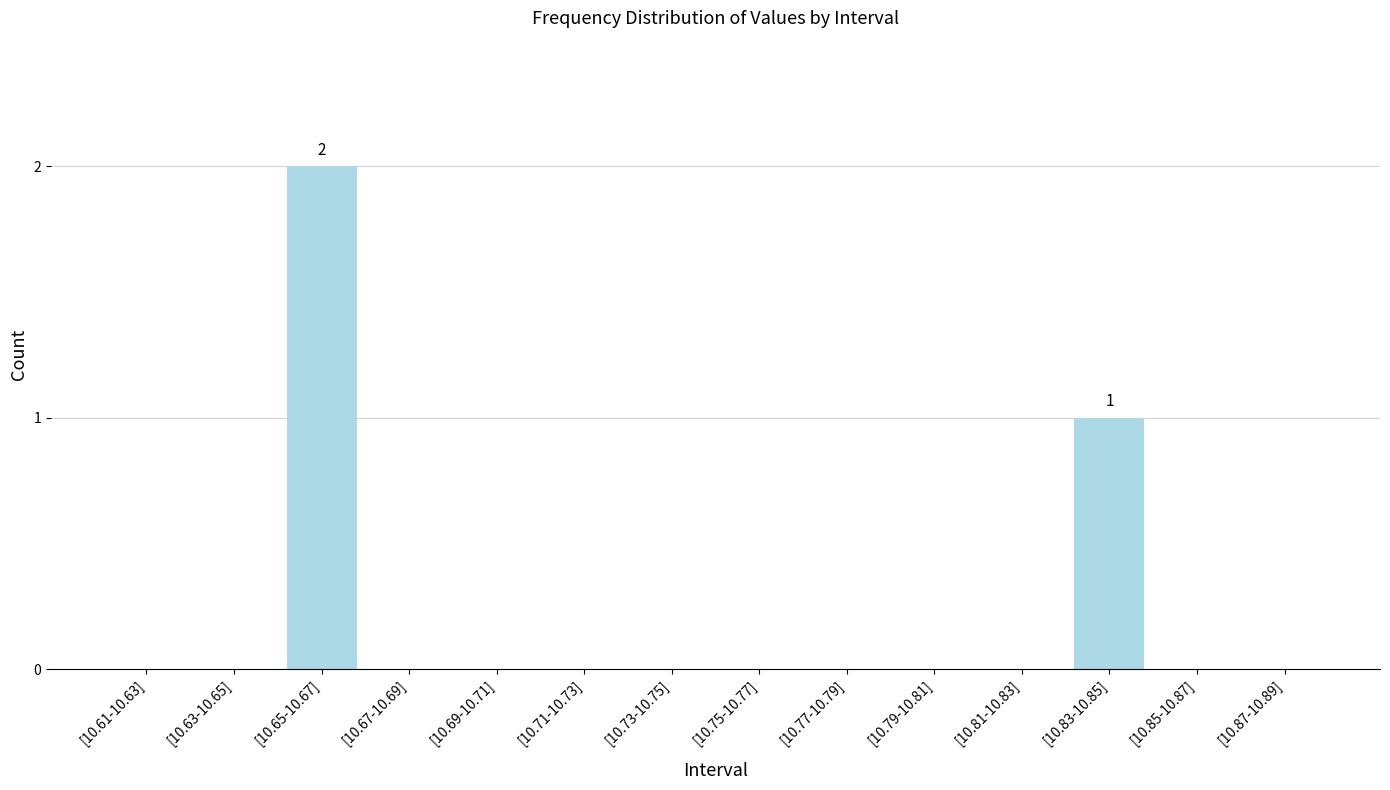

Which category has the highest value across all series?

[10.65-10.67]